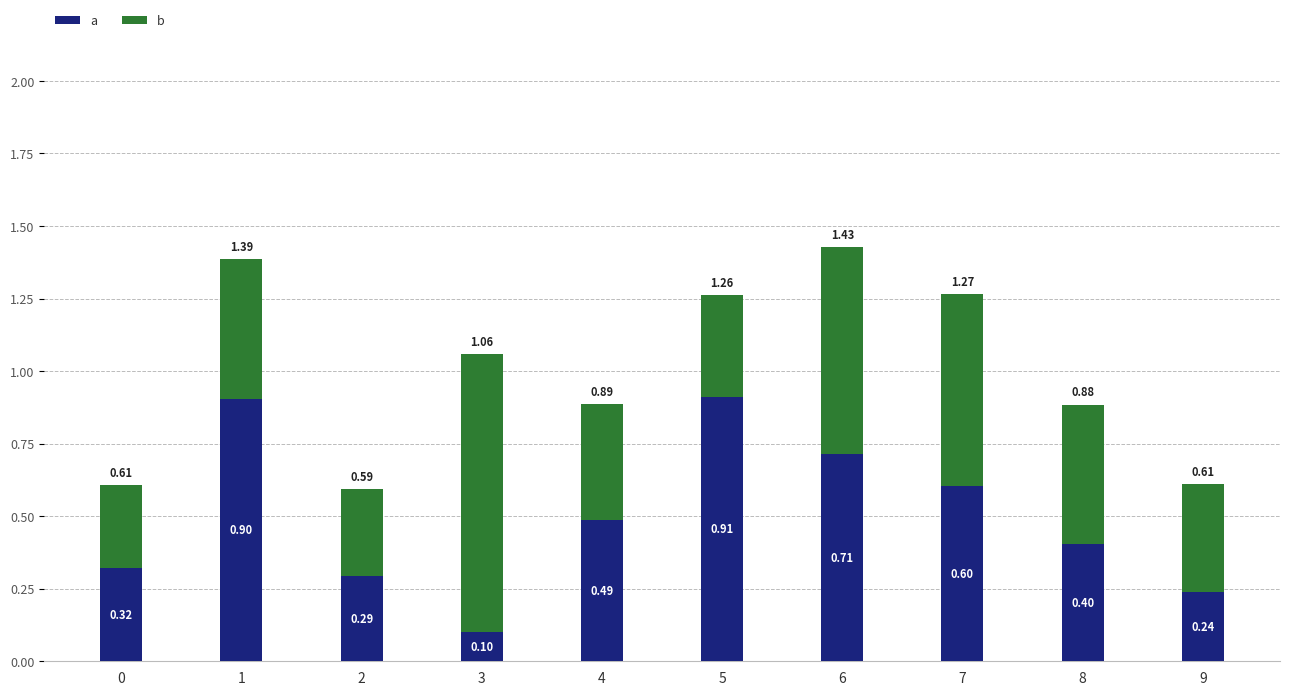

Are the bars horizontal?

No